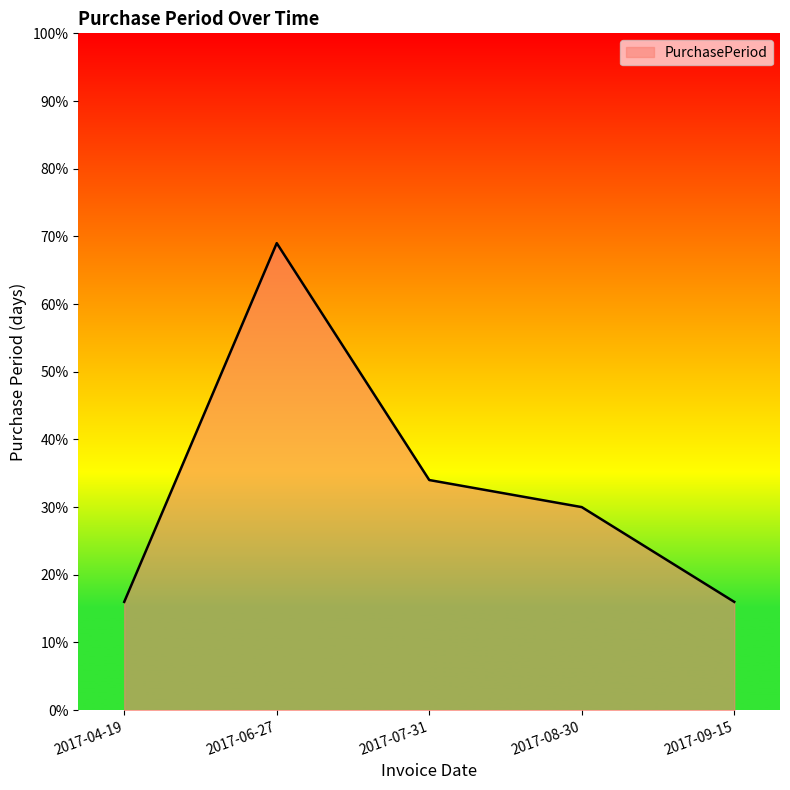

Does the chart have visible grid lines?

No